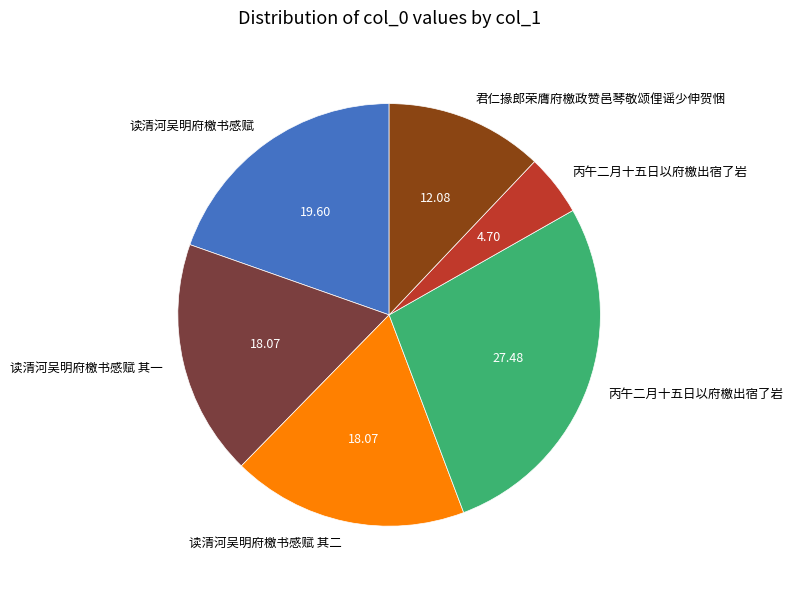

Does any single category account for the majority?

No